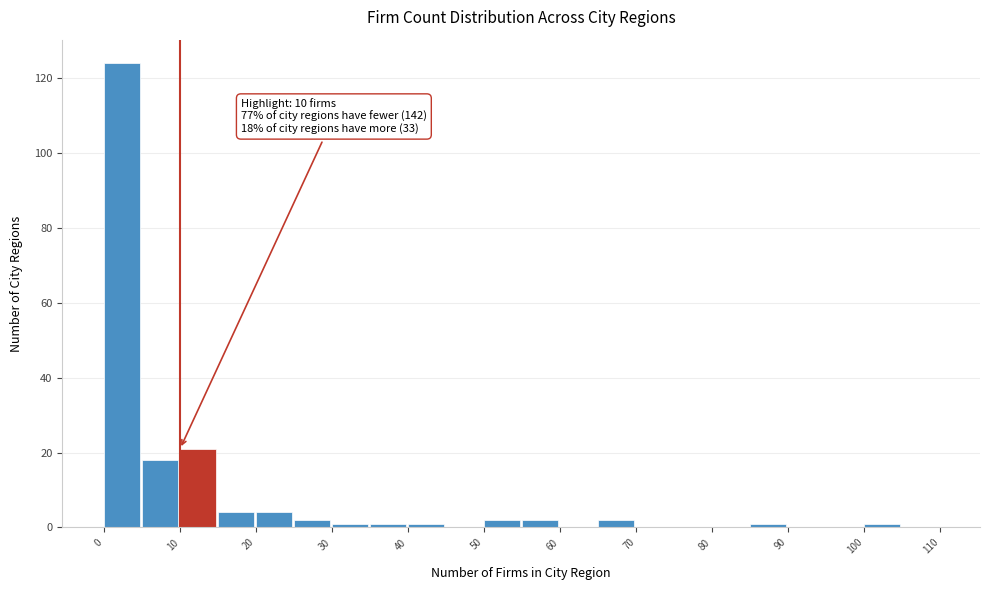

Which range on the x-axis has the tallest bar?

0 to 5